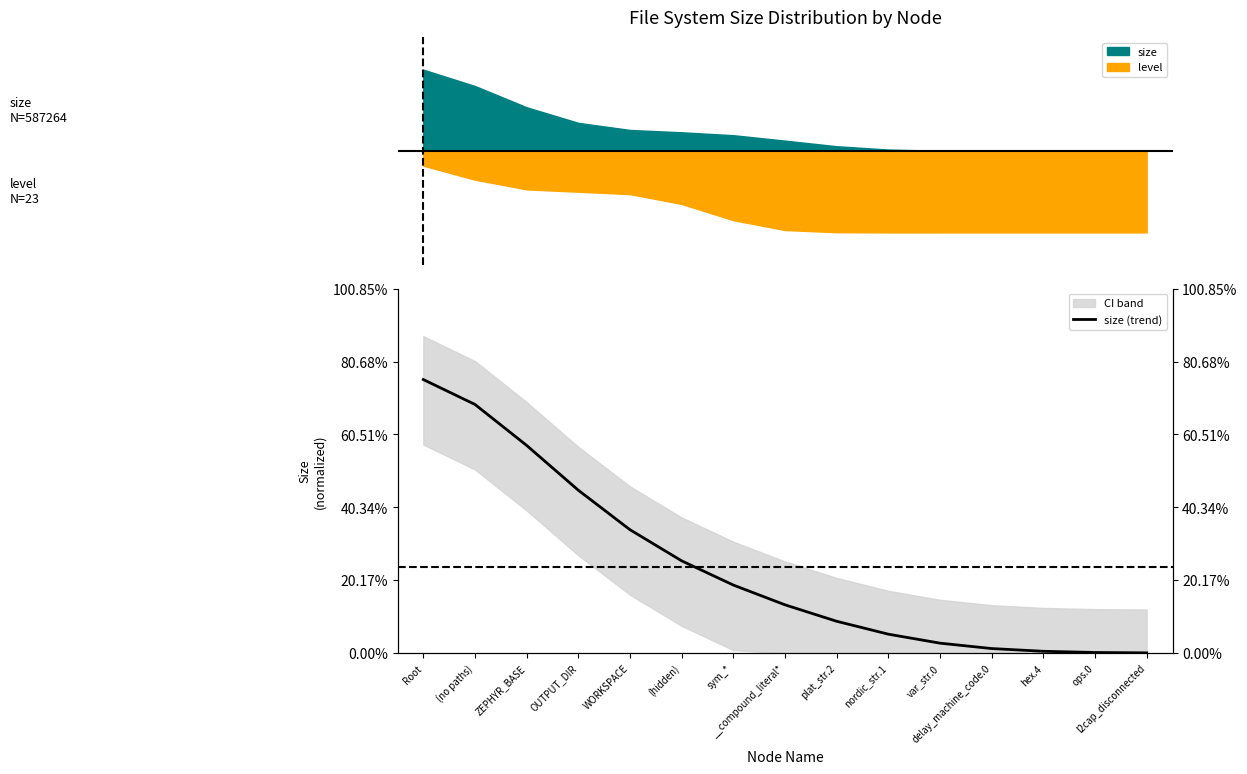

Read the value at OUTPUT_DIR.

0.5